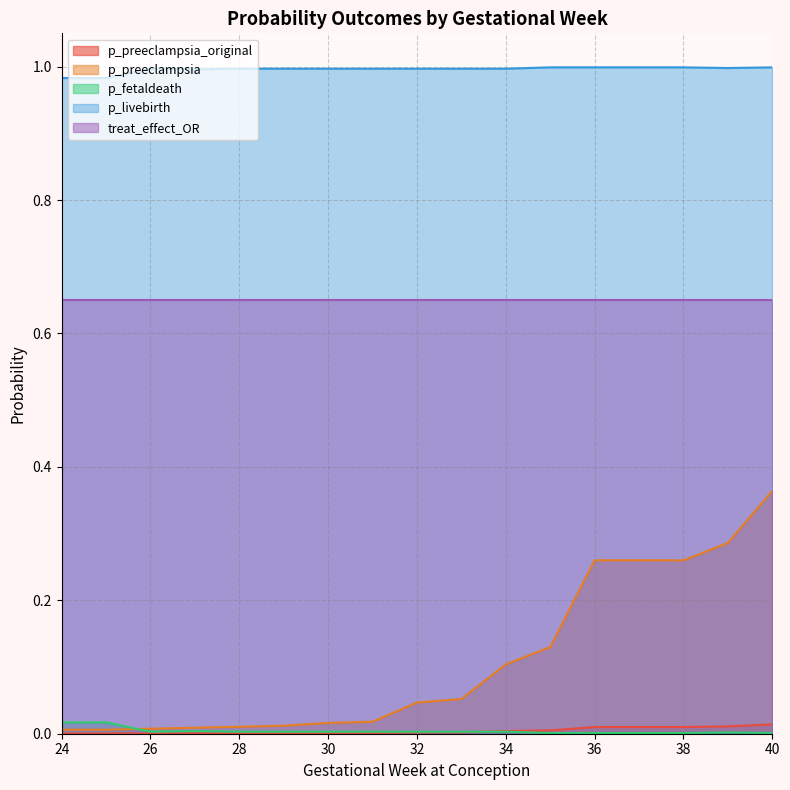

Count the number of categories in the chart.

17